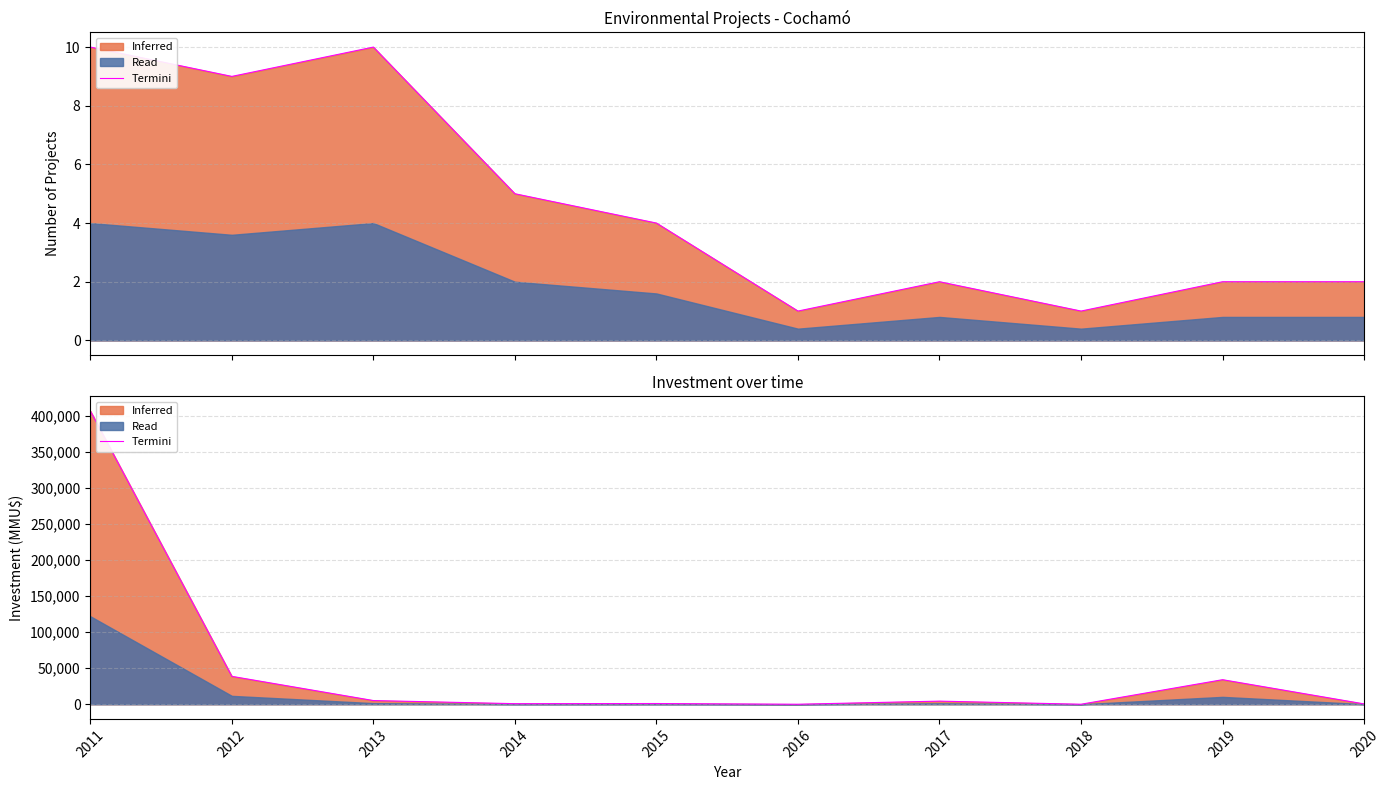

What is the difference between the values at 2014 and 2013?

199